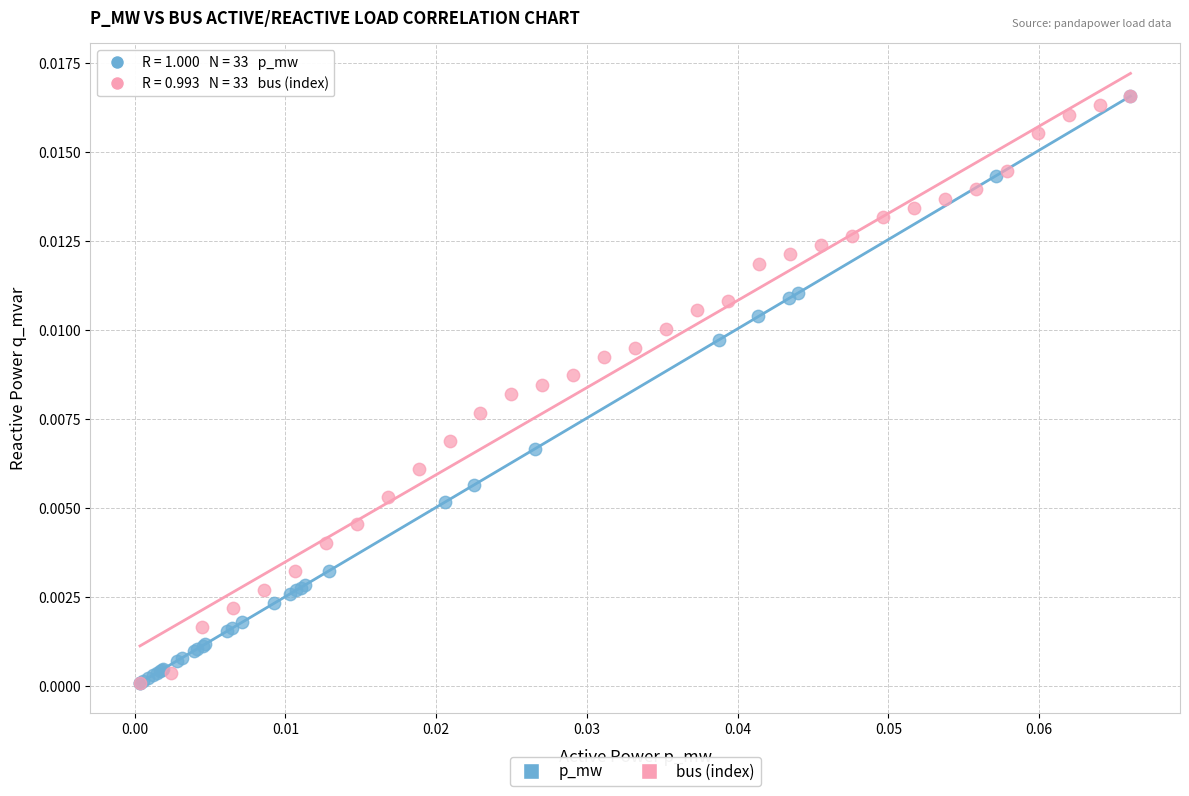

What are all the series names shown in the legend?

p_mw, bus (index)